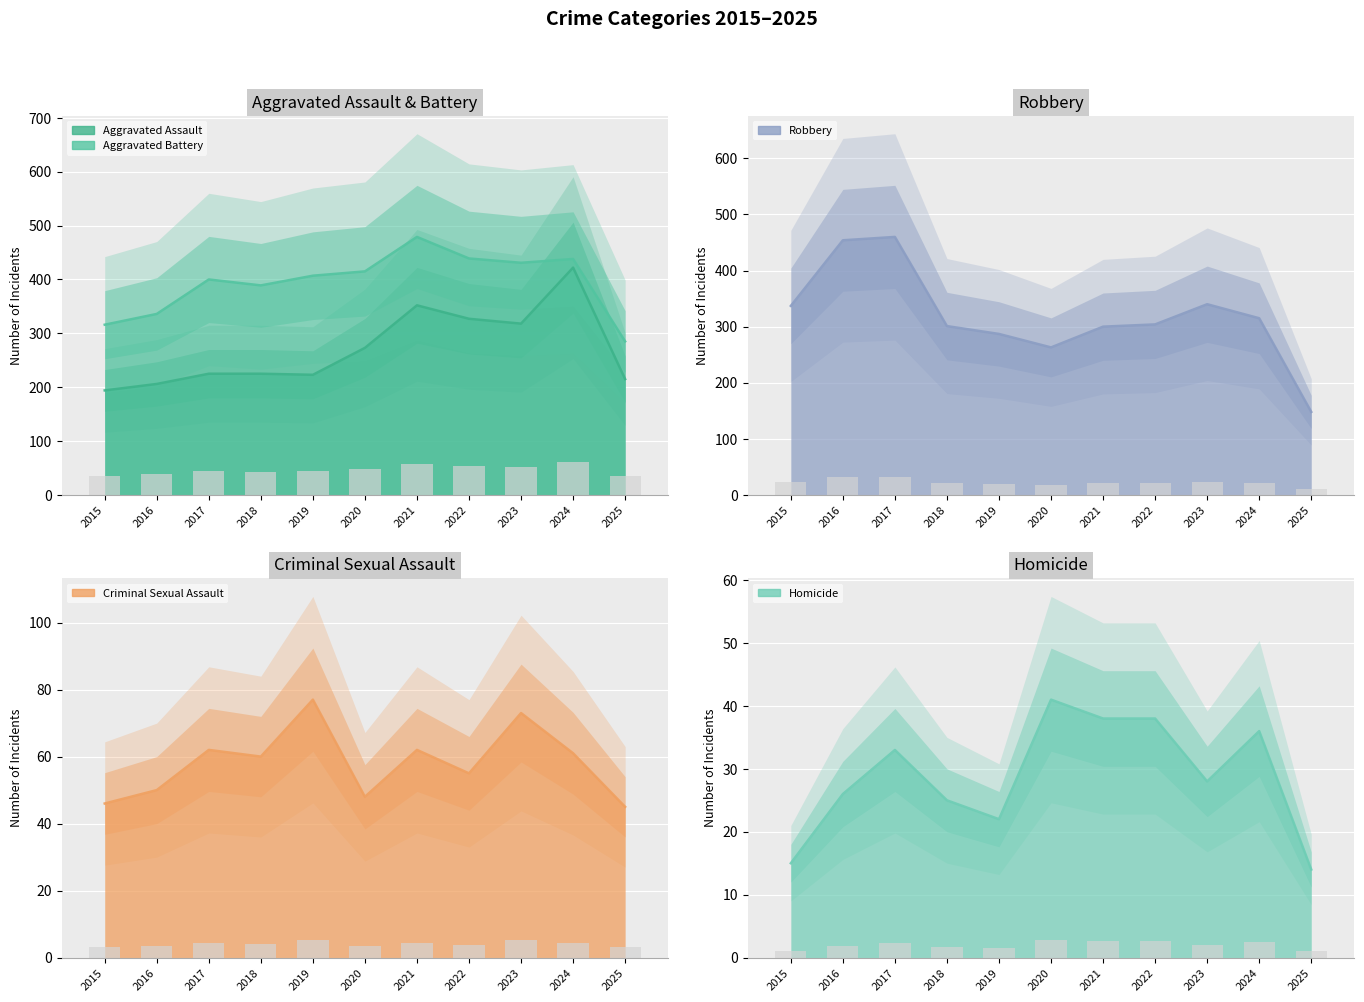

Rank the categories by Criminal Sexual Assault value from highest to lowest.

2019, 2023, 2017, 2021, 2024, 2018, 2022, 2016, 2020, 2015, 2025